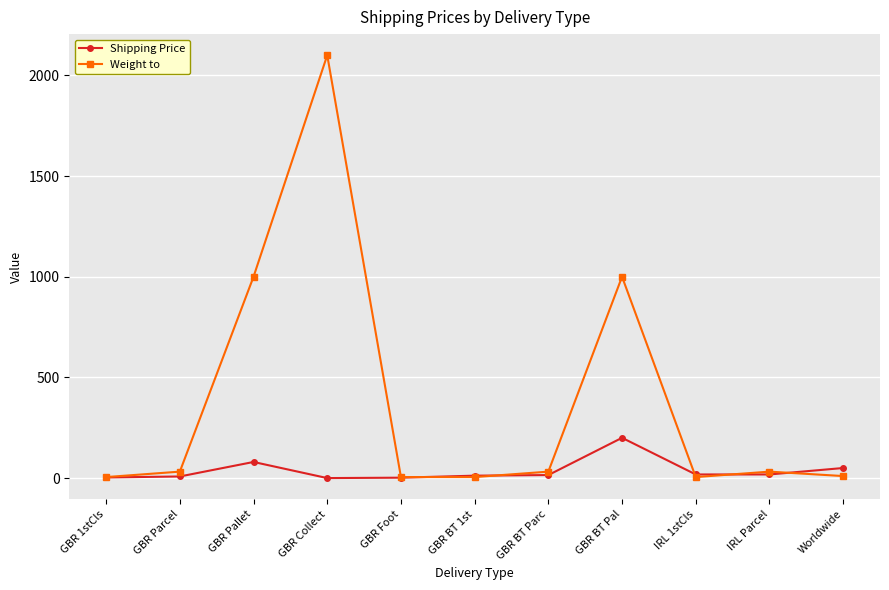

What position from the left is IRL Parcel?

10